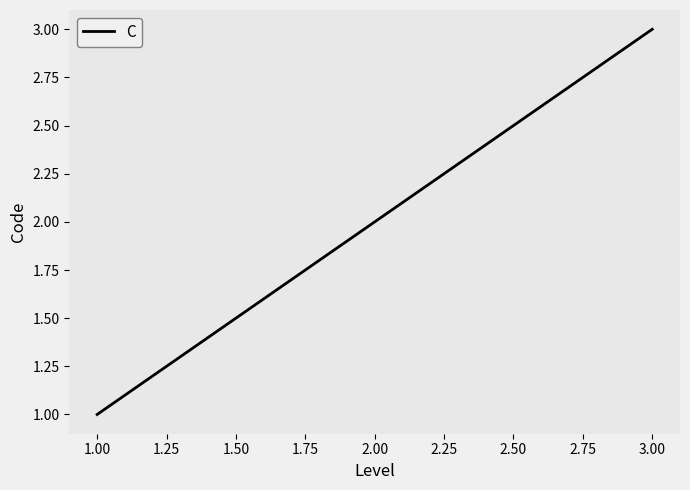

How many categories are shown in the chart?

3